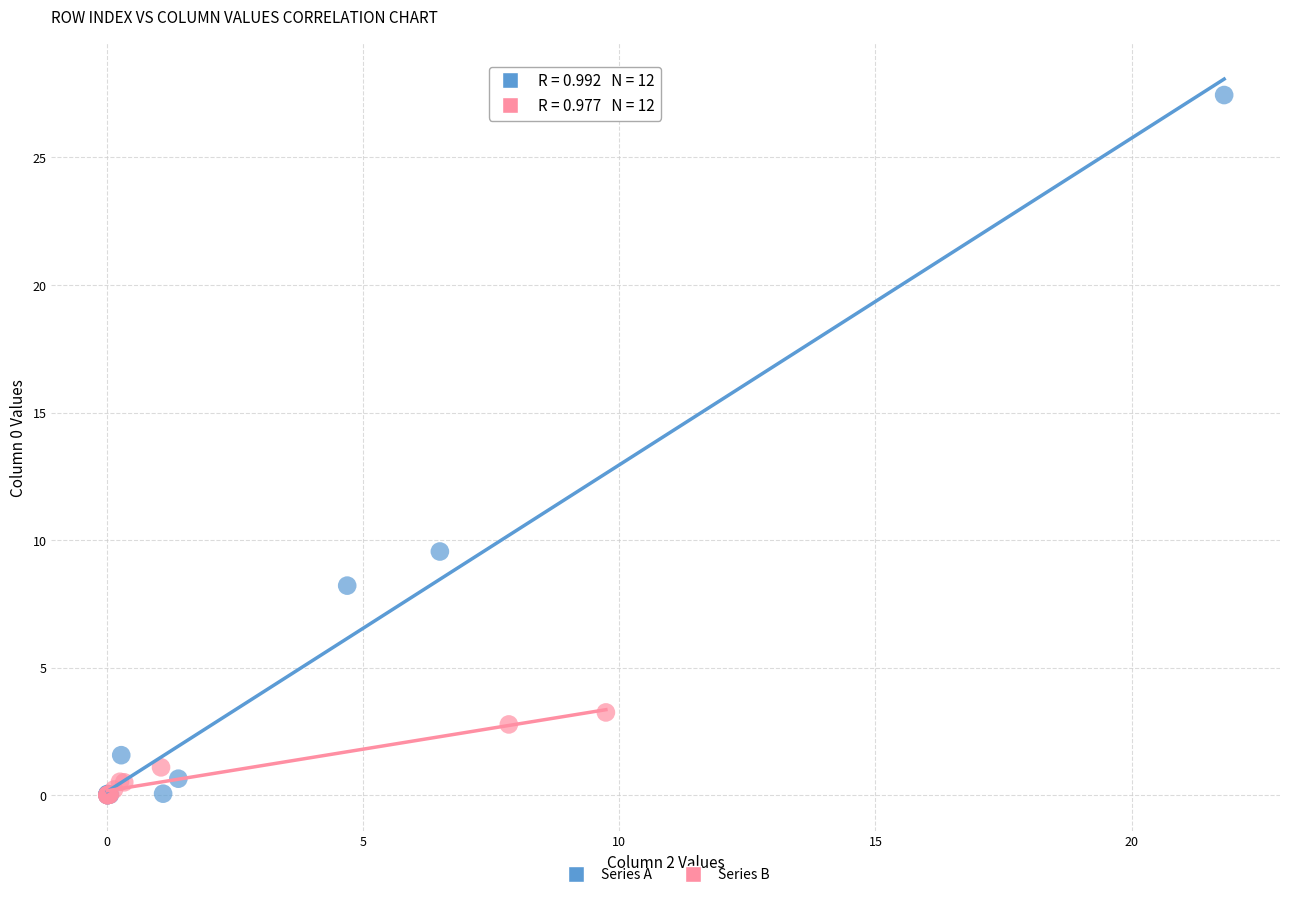

Which series reaches the maximum Y coordinate?

Series A